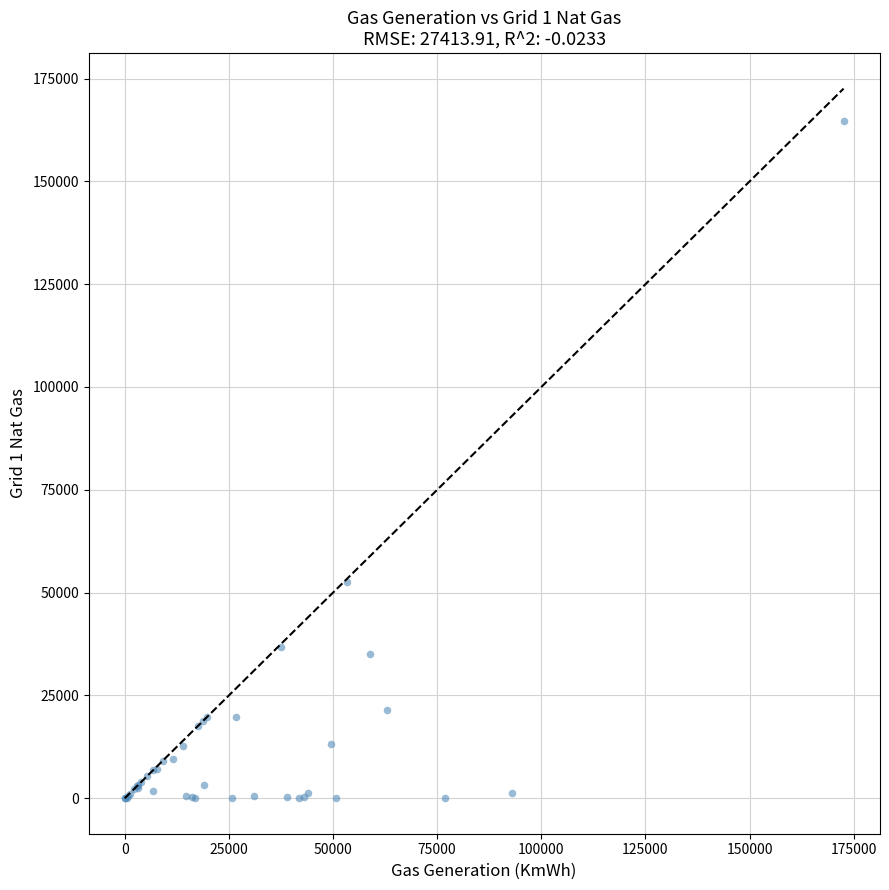

What Y value in the scatter plot is closest to 82315?

52555.7